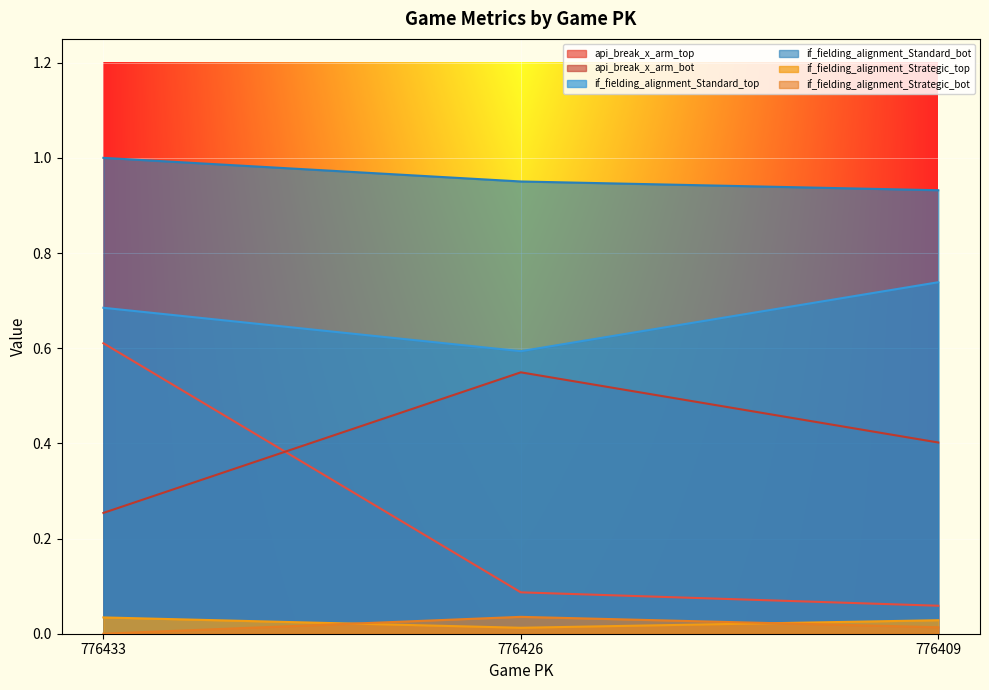

Which series has the largest total across all categories?

if_fielding_alignment_Standard_bot